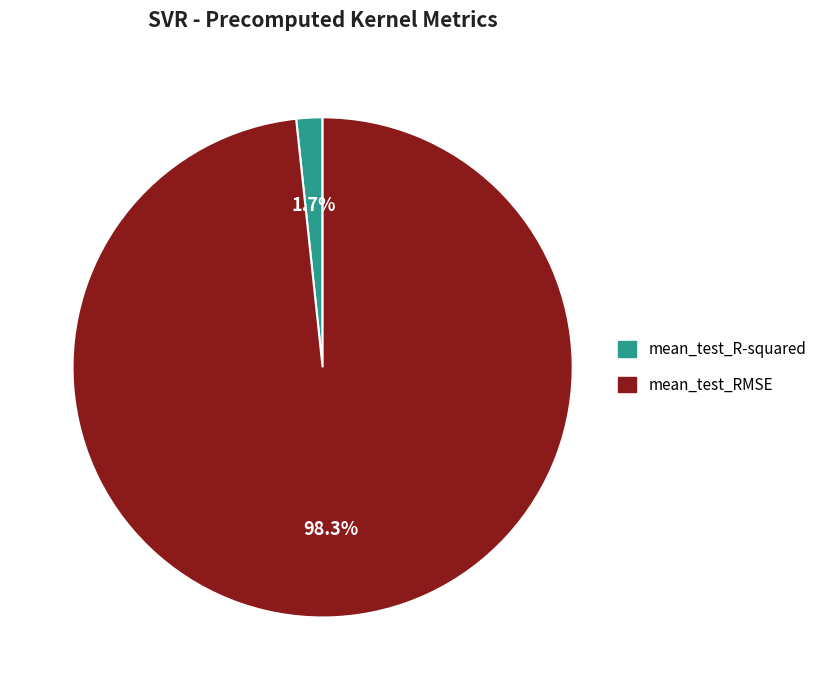

To the nearest percent, what portion does mean_test_R-squared represent?

2%